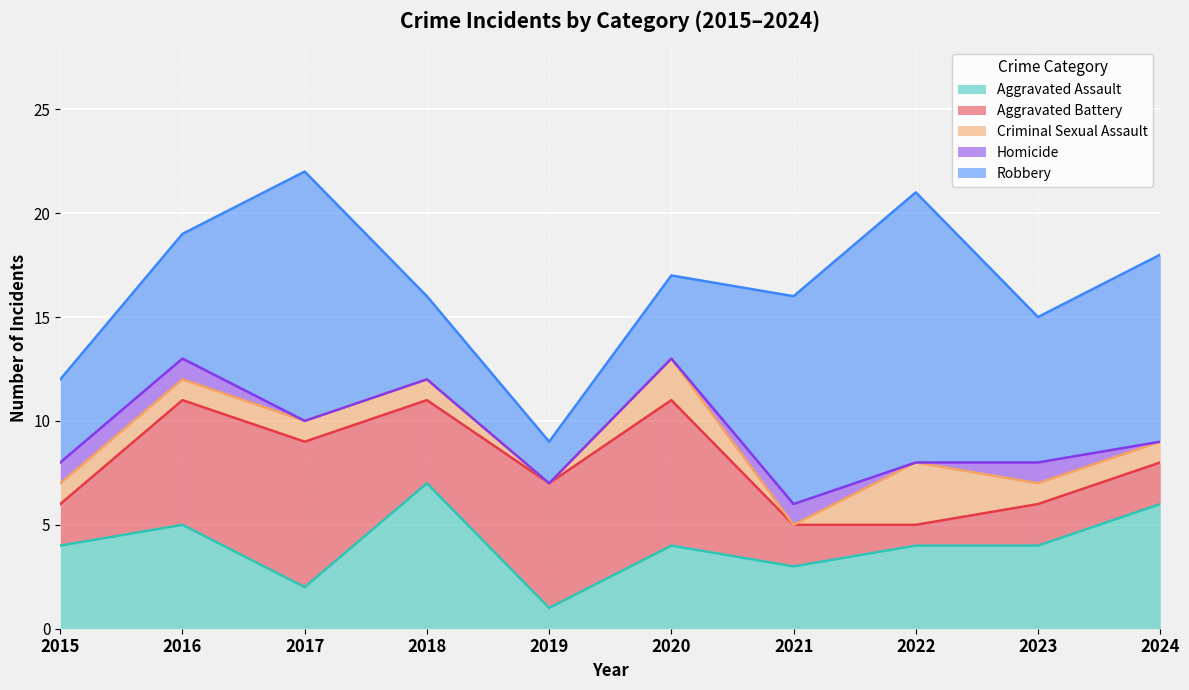

What is the sum of all Aggravated Assault values?

40